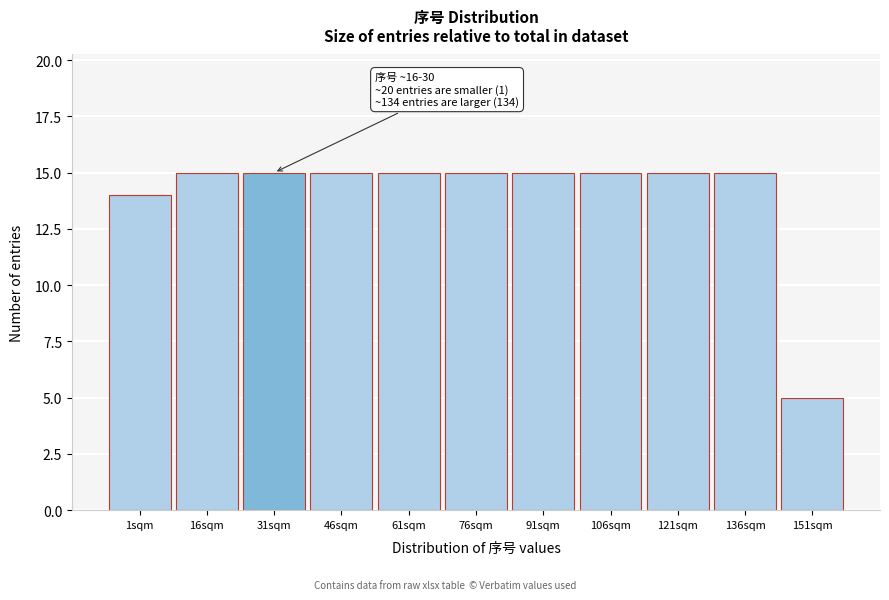

Reading left to right, list all the values displayed in this chart.

14	15	15	15	15	15	15	15	15	15	5